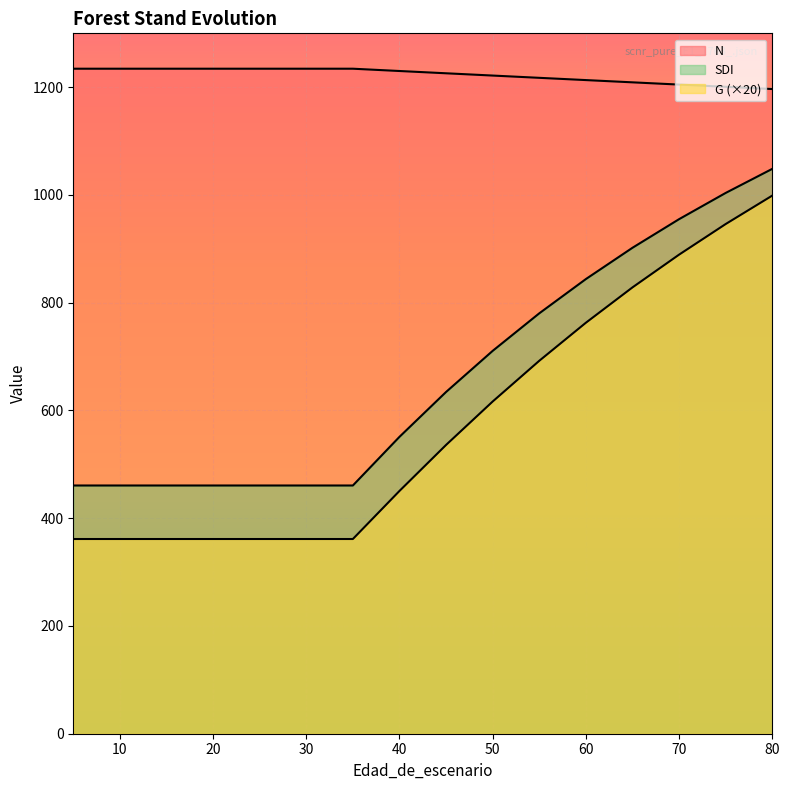

What is the difference between the maximum and second lowest values in the N series?

33.6